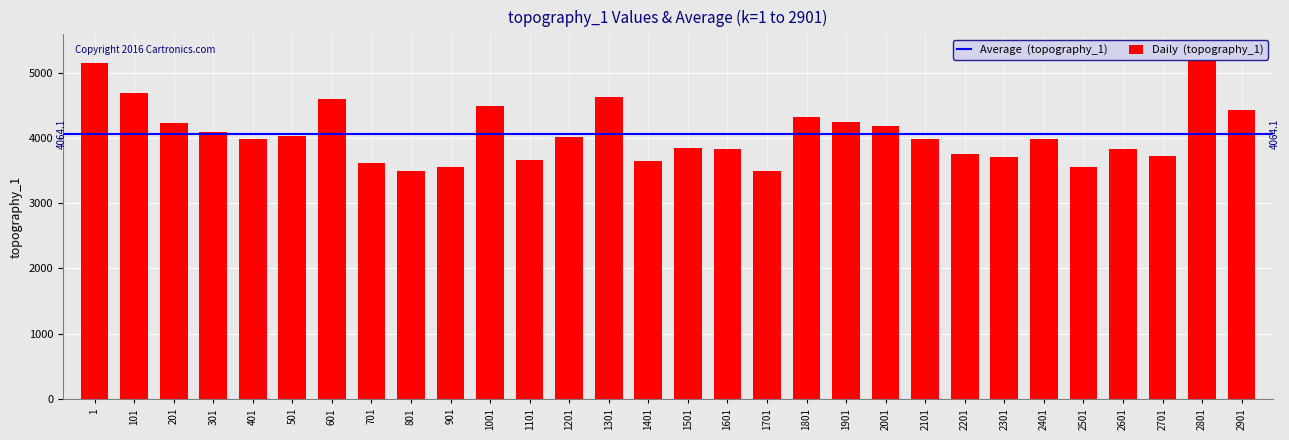

What is the ratio of the value at 1101 to the value at 2601?

1.0